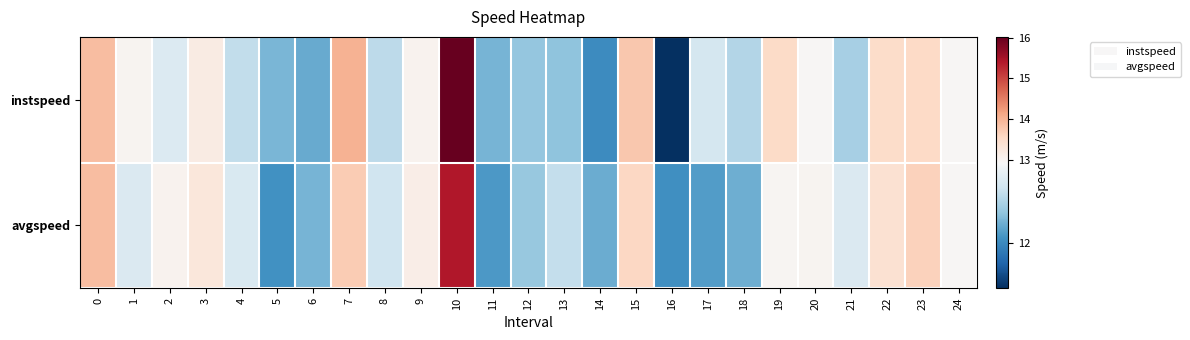

Rank the series at 0 from lowest to highest value.

row_0, row_1